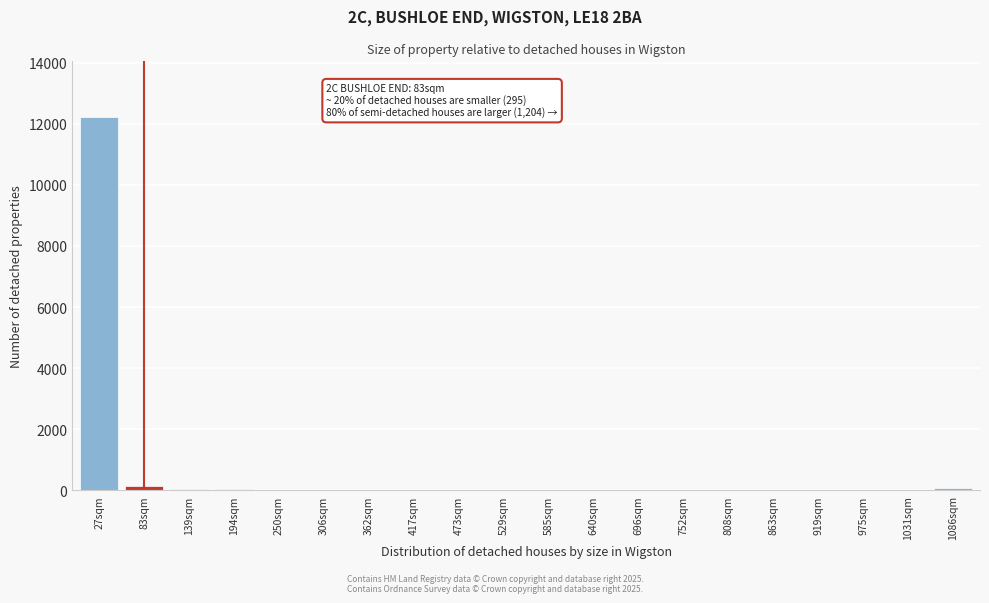

What is the sum of all values?

12674